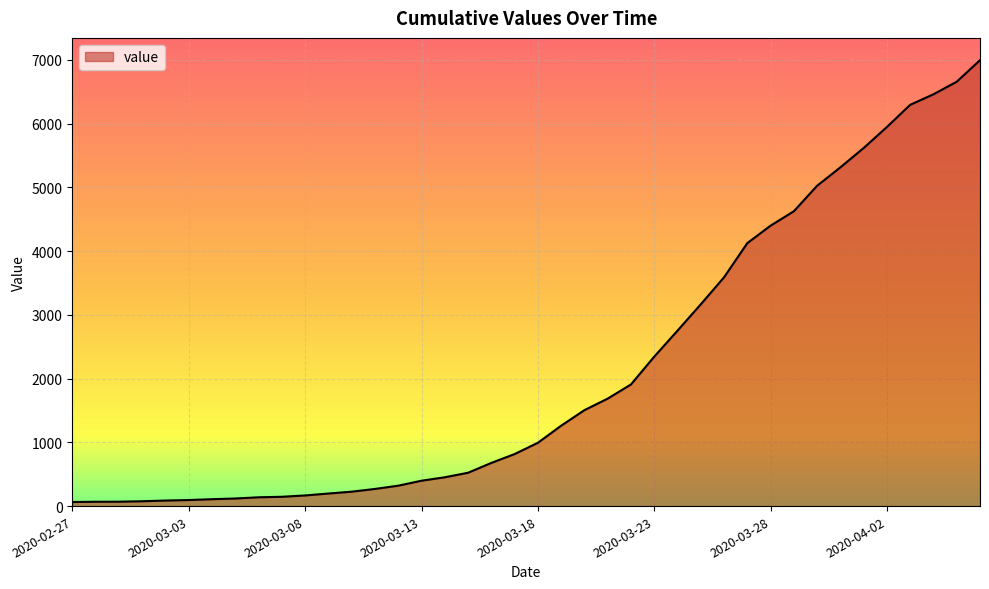

What is the greatest value displayed?

6995